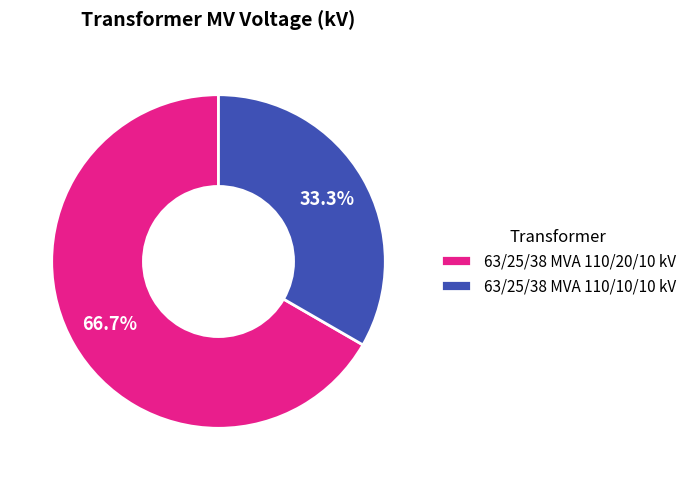

Is there a majority slice in this chart?

Yes